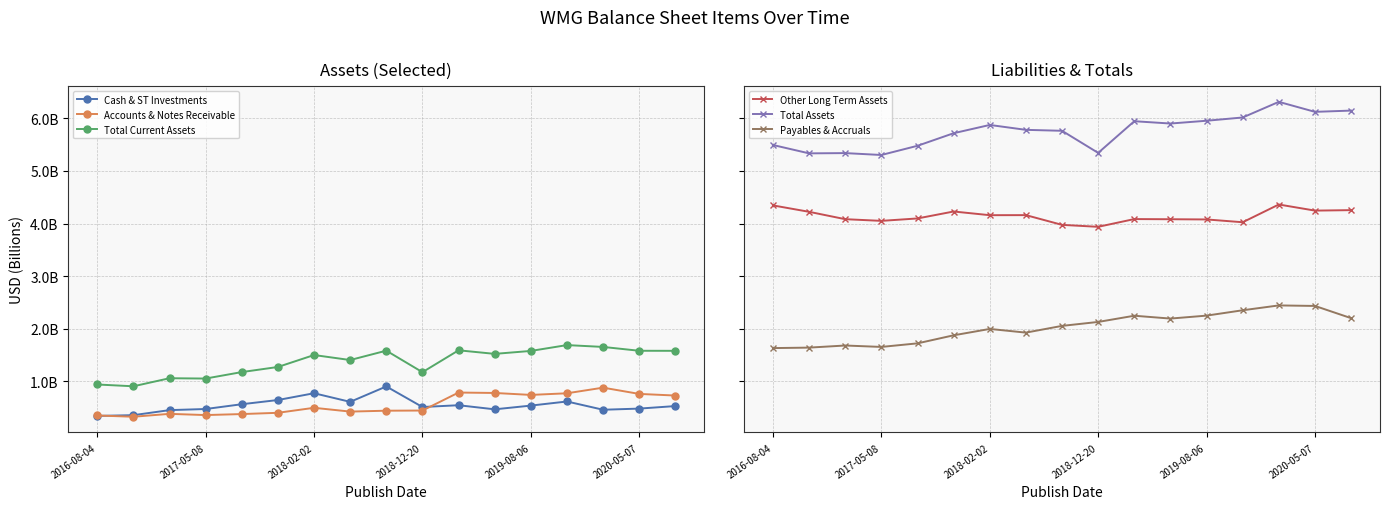

Does the chart have visible grid lines?

Yes